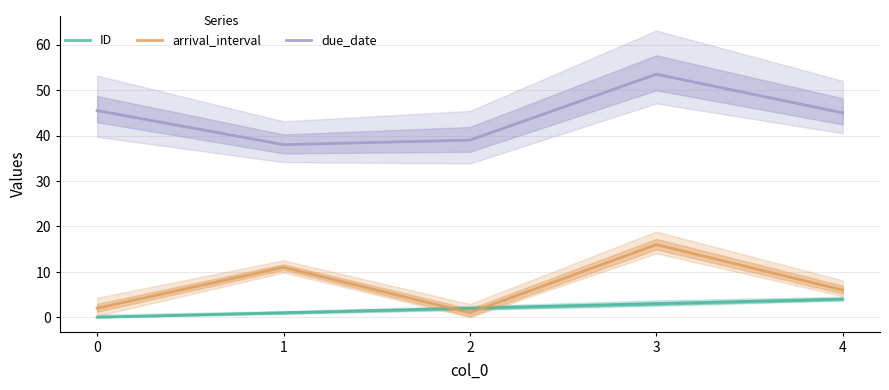

What is the value of the arrival_interval point at the 2nd from the left?

11.0